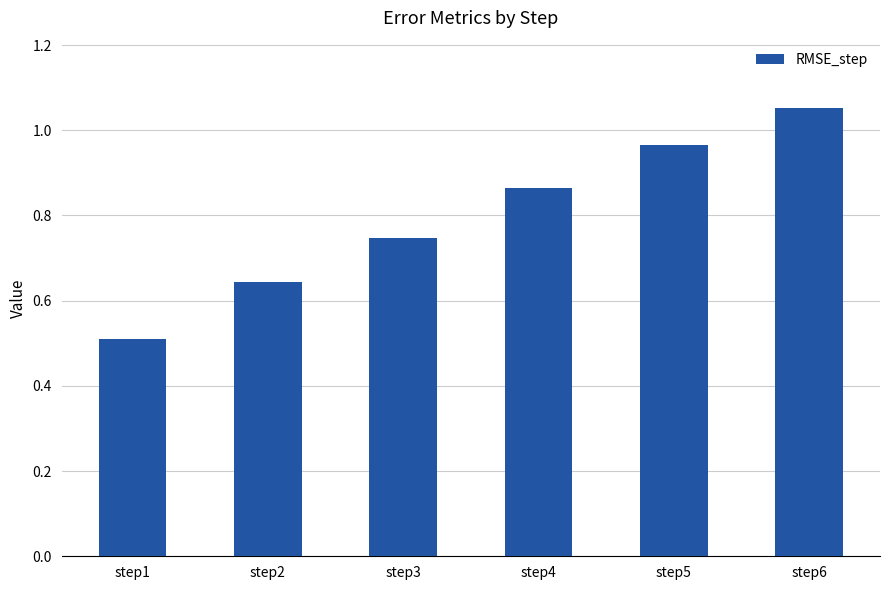

What is the change in value from step3 to step4?

+0.1